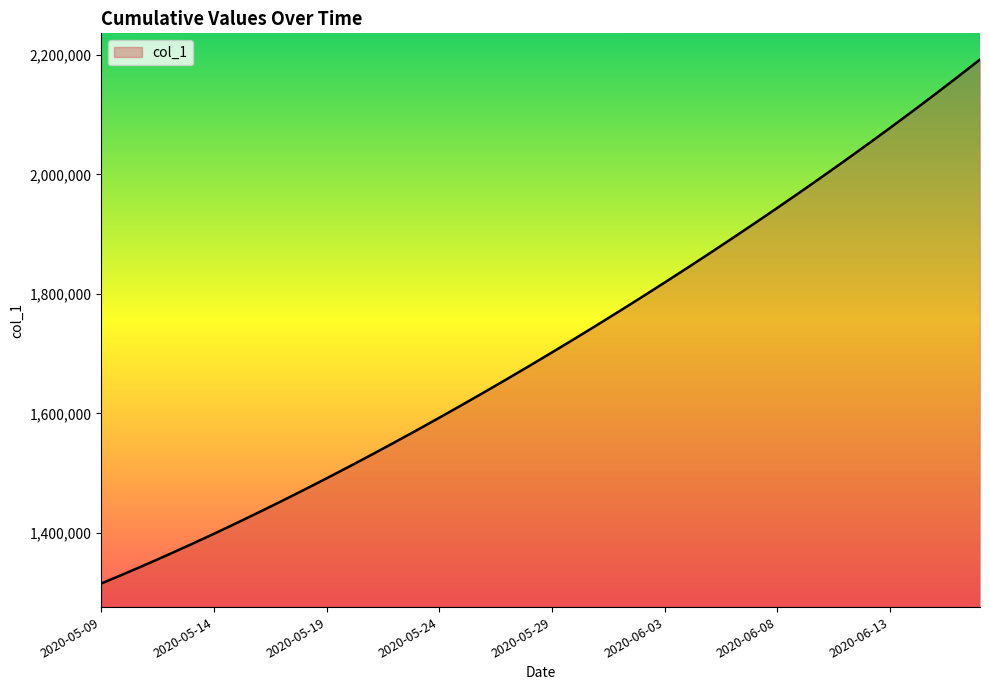

True or false: there are more than 1 points higher than both neighbors.

False